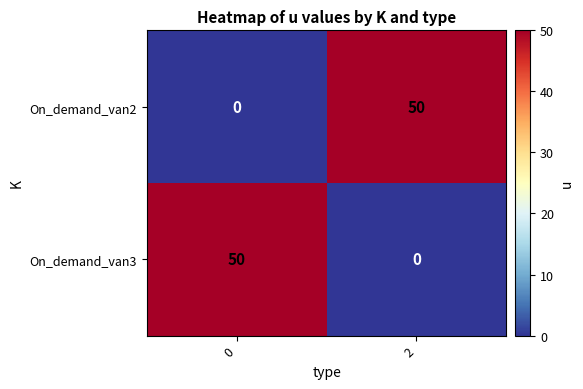

List the labels in order of On_demand_van3 value, smallest first.

2, 0